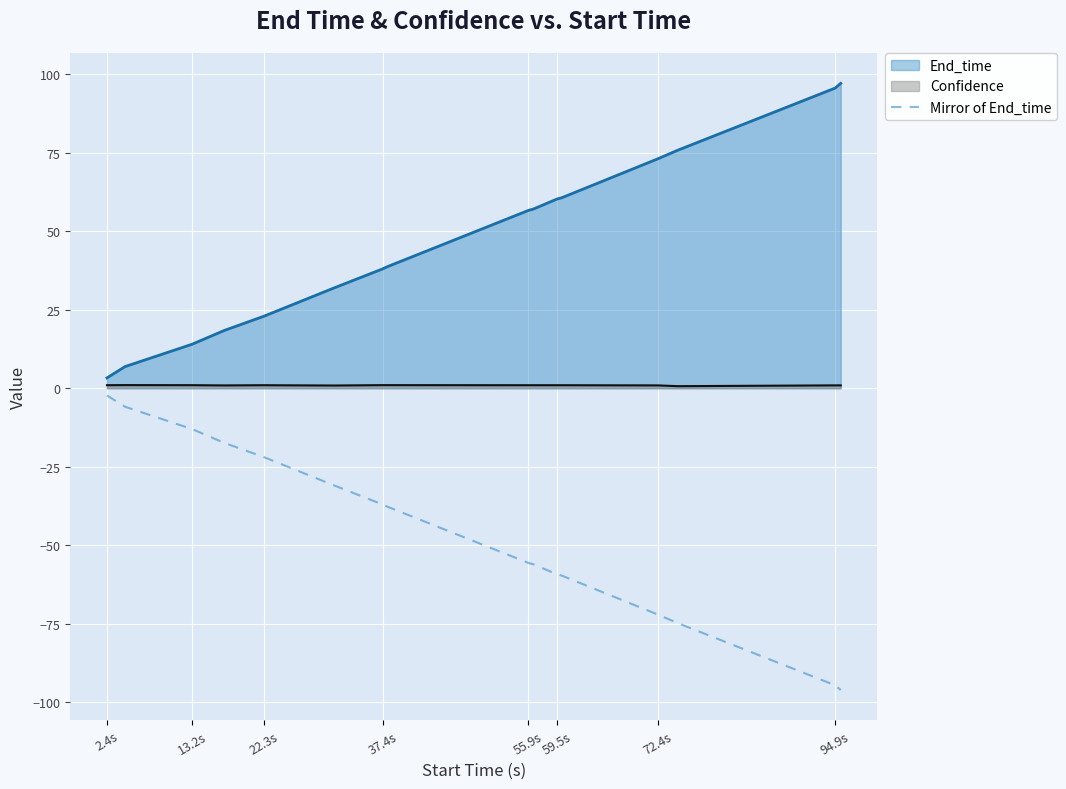

Rank the series at 55.9s from lowest to highest value.

Mirror of End_time, Confidence, End_time